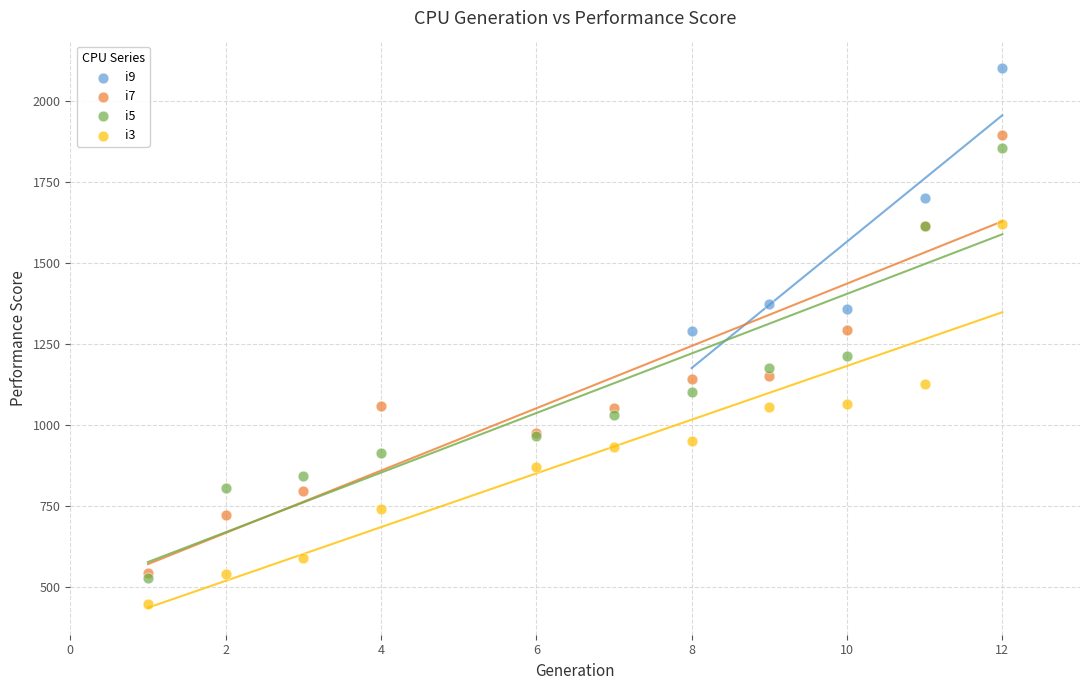

Which series has the widest spread of Y values?

i7